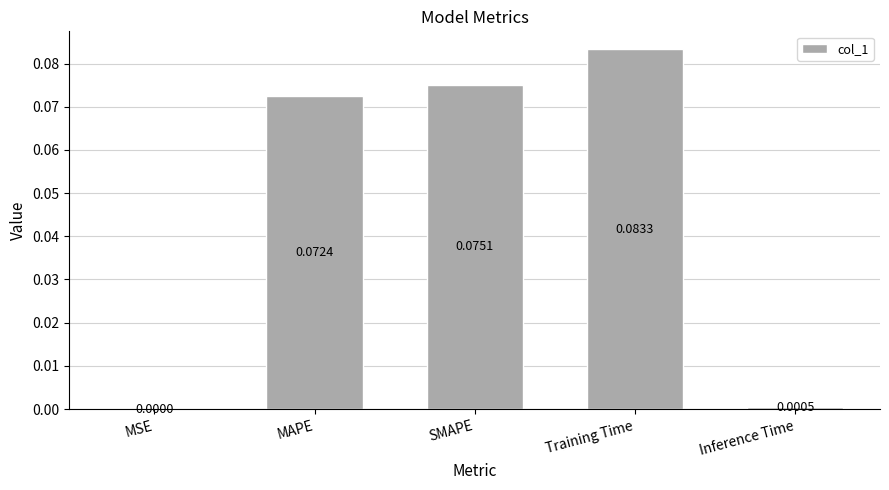

At which label is the value closest to 0?

MSE